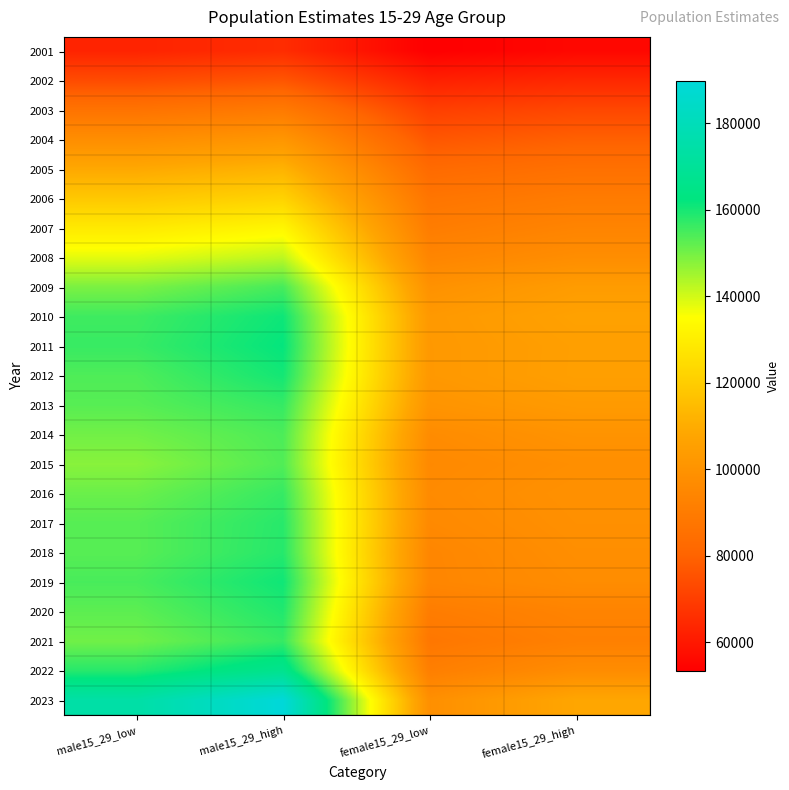

Which label corresponds to the smallest value in the chart?

female15_29_low